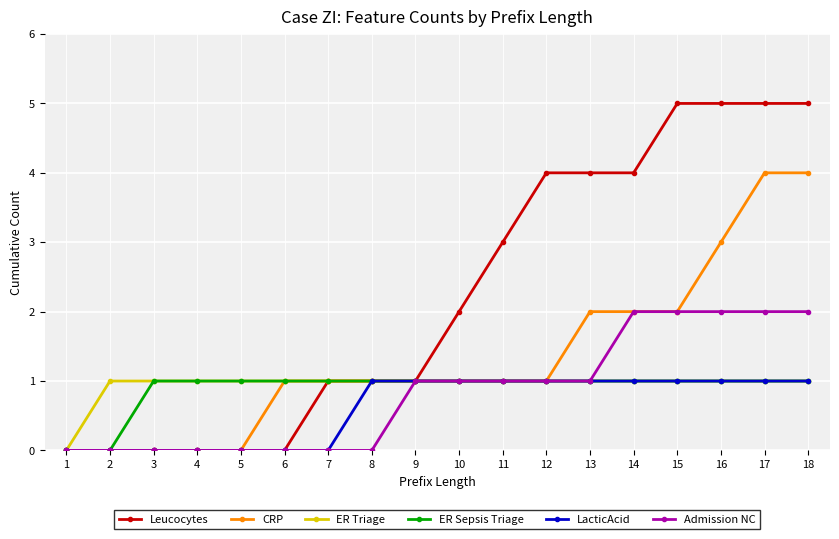

What is the maximum value shown in the chart?

5